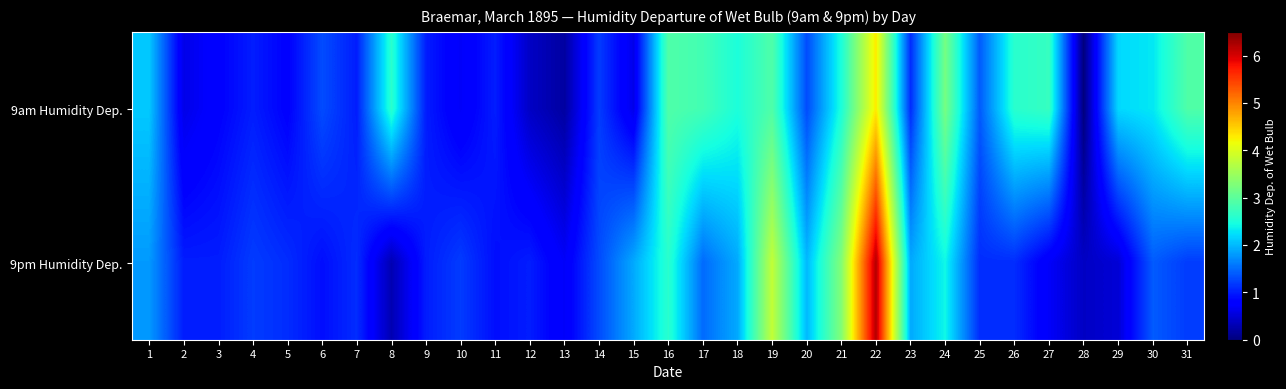

Rank the series by their maximum value, from lowest to highest.

9am Humidity Dep., 9pm Humidity Dep.